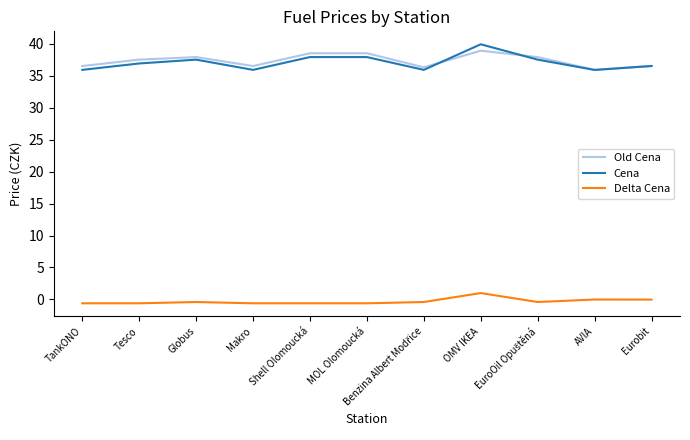

The Cena series shows 10.1 at OMV IKEA. True or false?

False